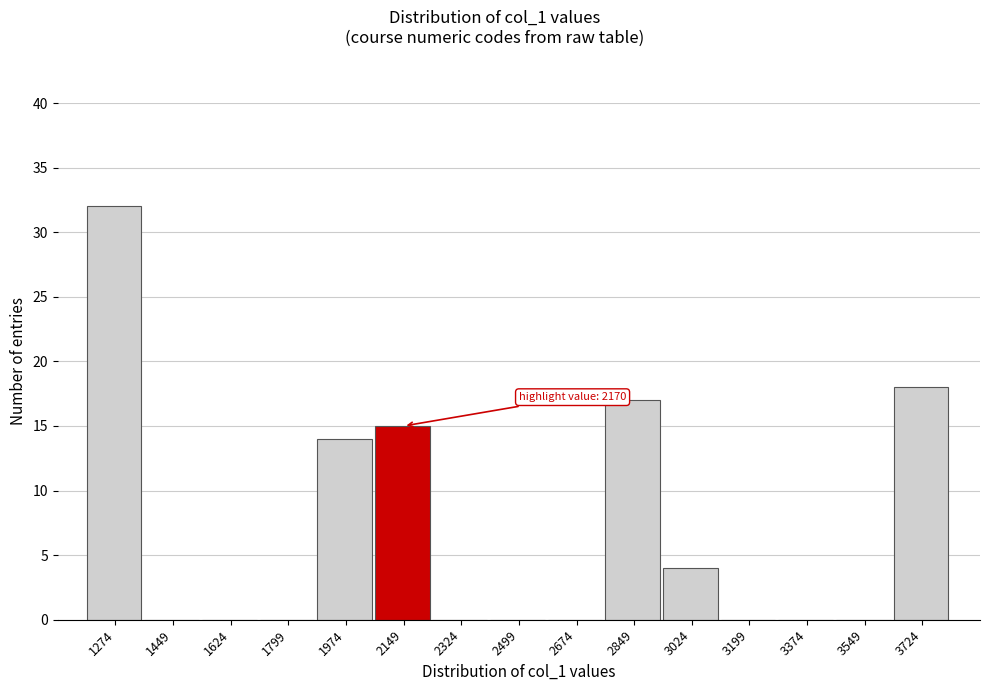

Reading right to left, extract all data points from this chart.

3724=18	3549=0	3374=0	3199=0	3024=4	2849=17	2674=0	2499=0	2324=0	2149=15	1974=14	1799=0	1624=0	1449=0	1274=32